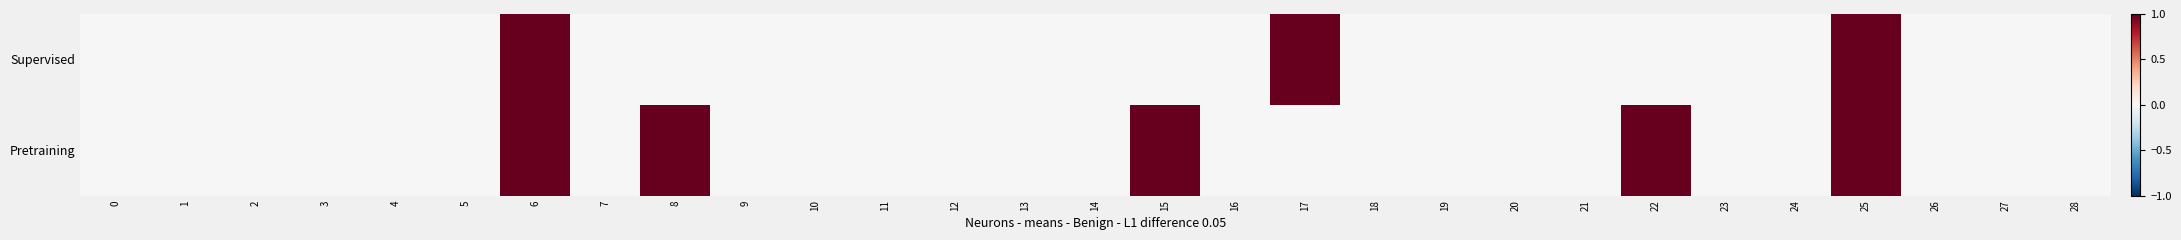

At which category is the sum across all series the highest?

6